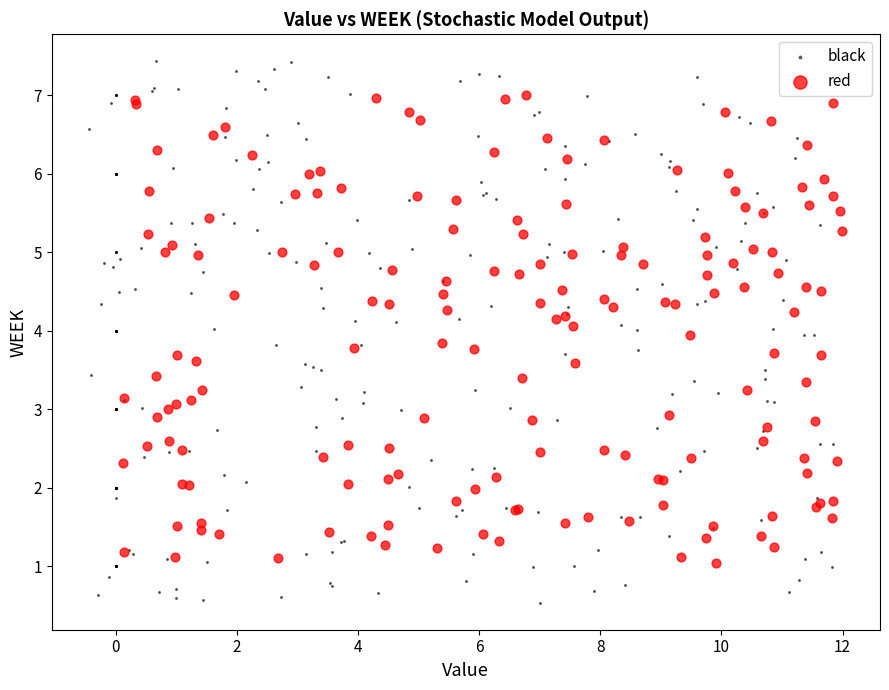

Which series contains the lowest Y value?

black